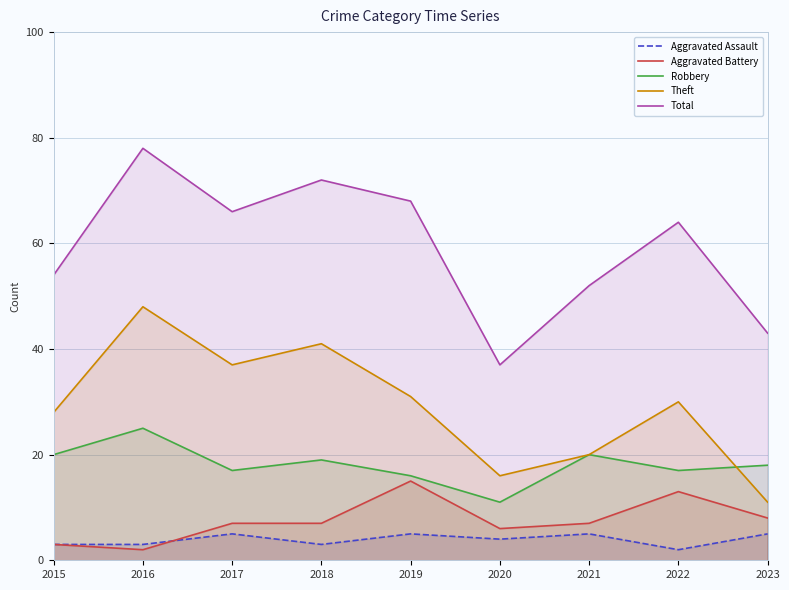

Between 2018 and 2019, which is larger?

2019